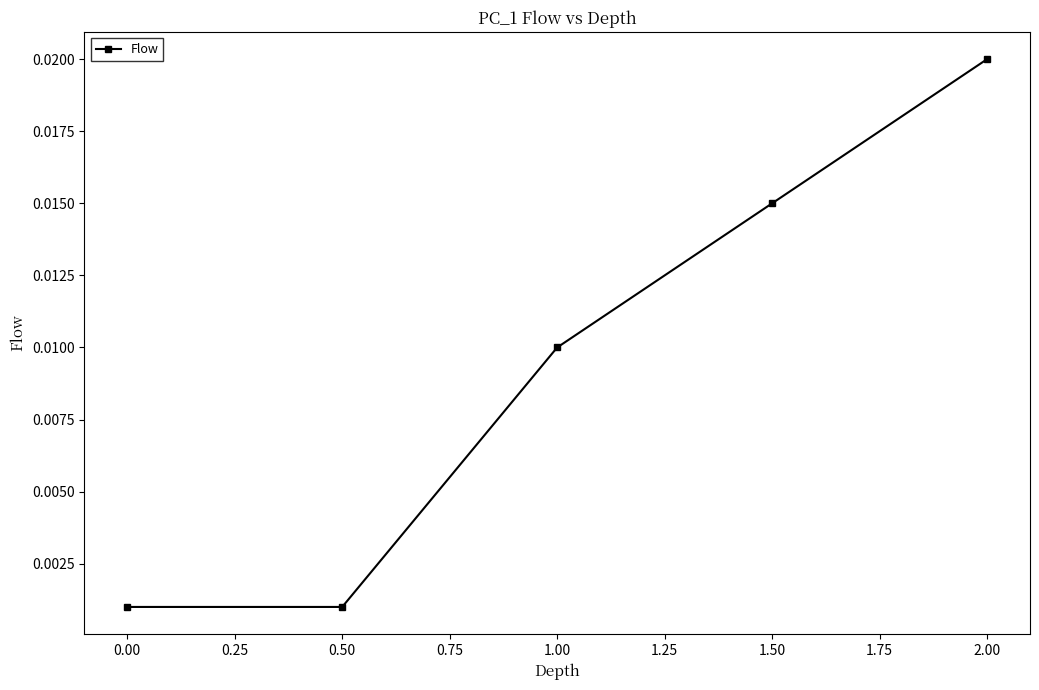

At which category does the chart reach its peak across all series?

2.00